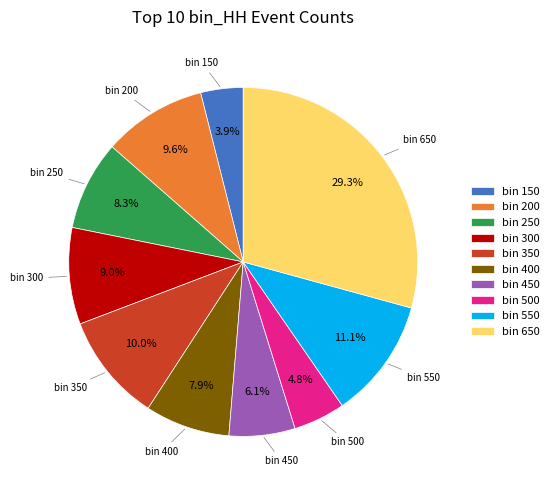

Which category has the smallest portion of the pie?

bin 150